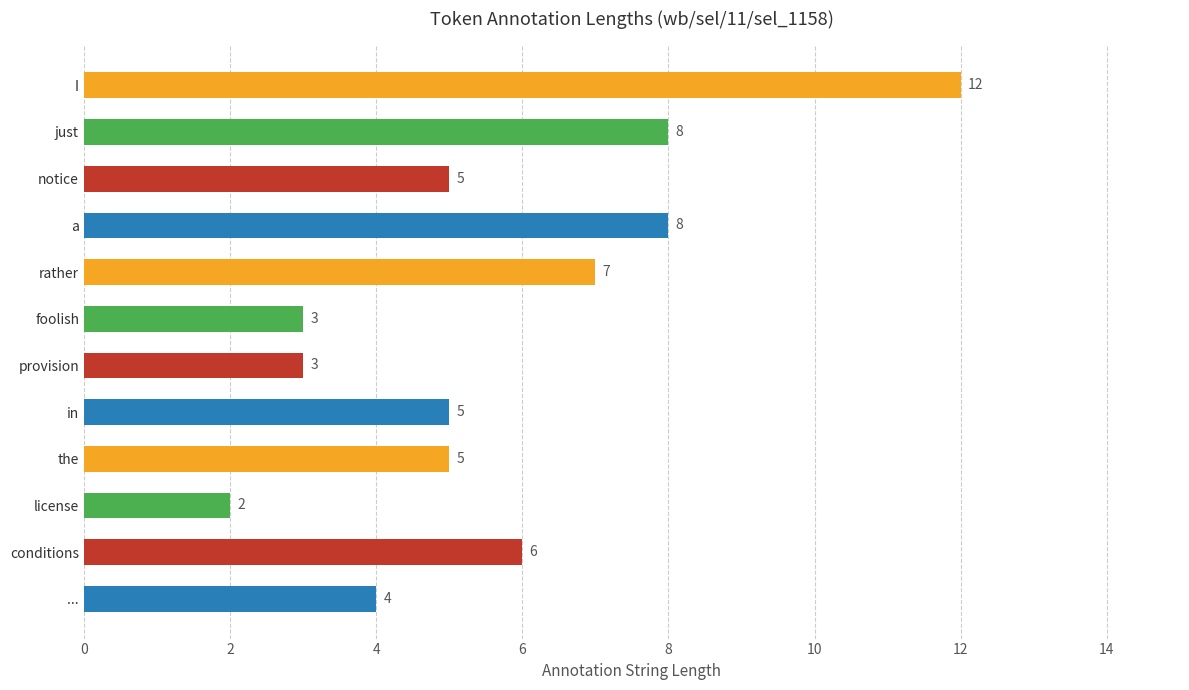

True or false: the data shows 3 at provision.

True